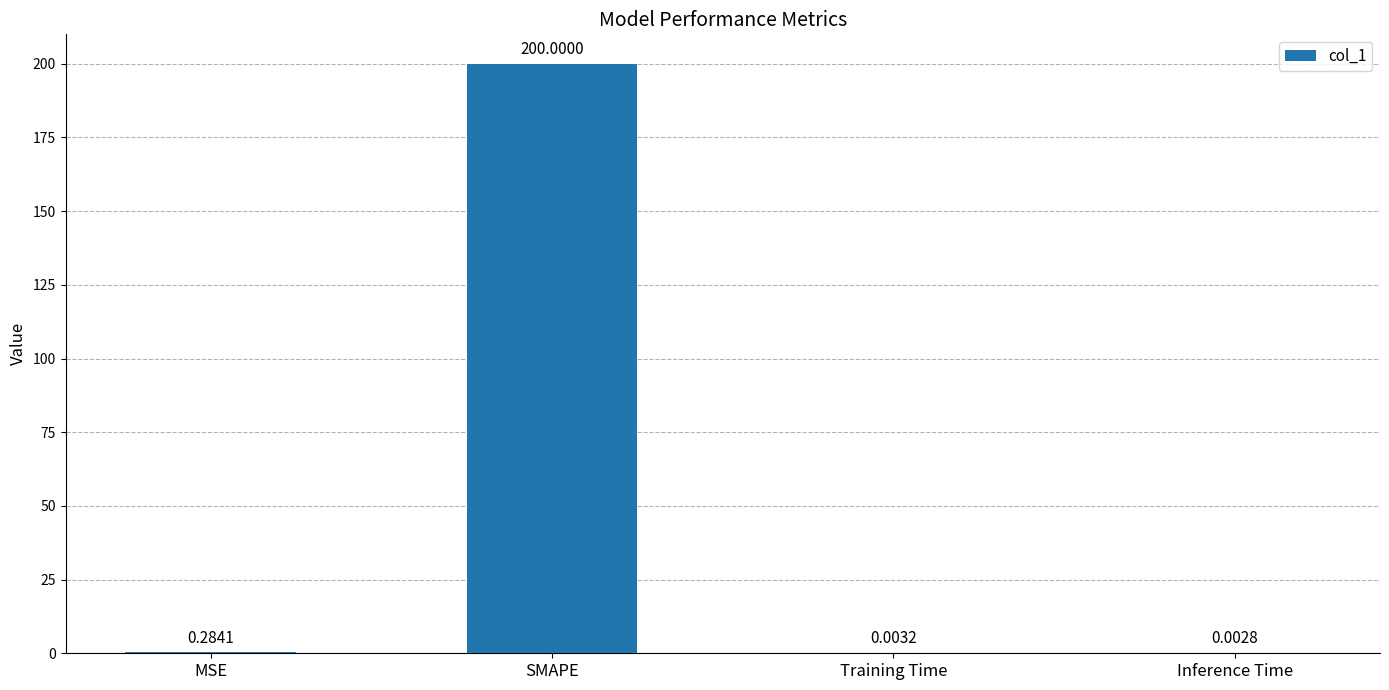

Which has a higher value, SMAPE or Inference Time?

SMAPE